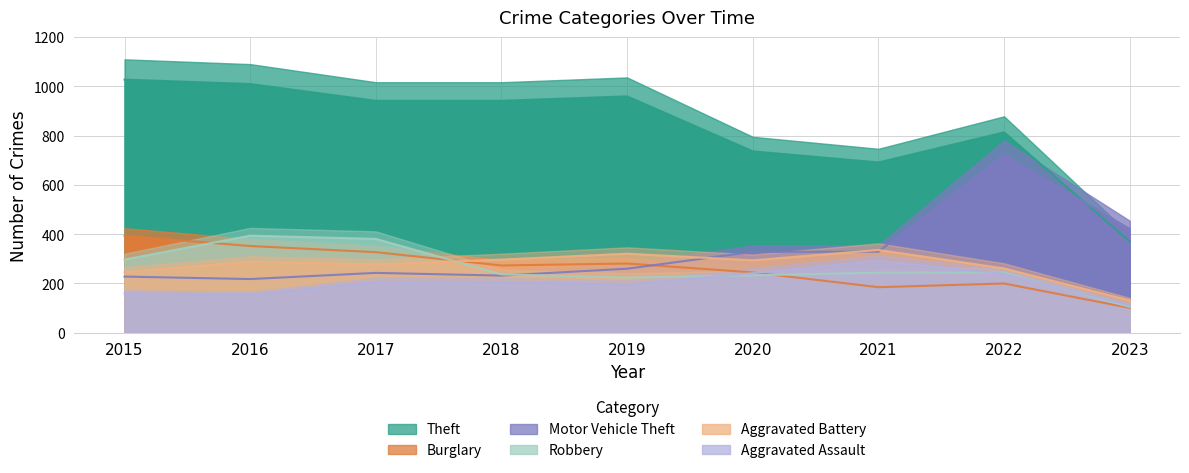

What is the sum of all Aggravated Assault values?

1808